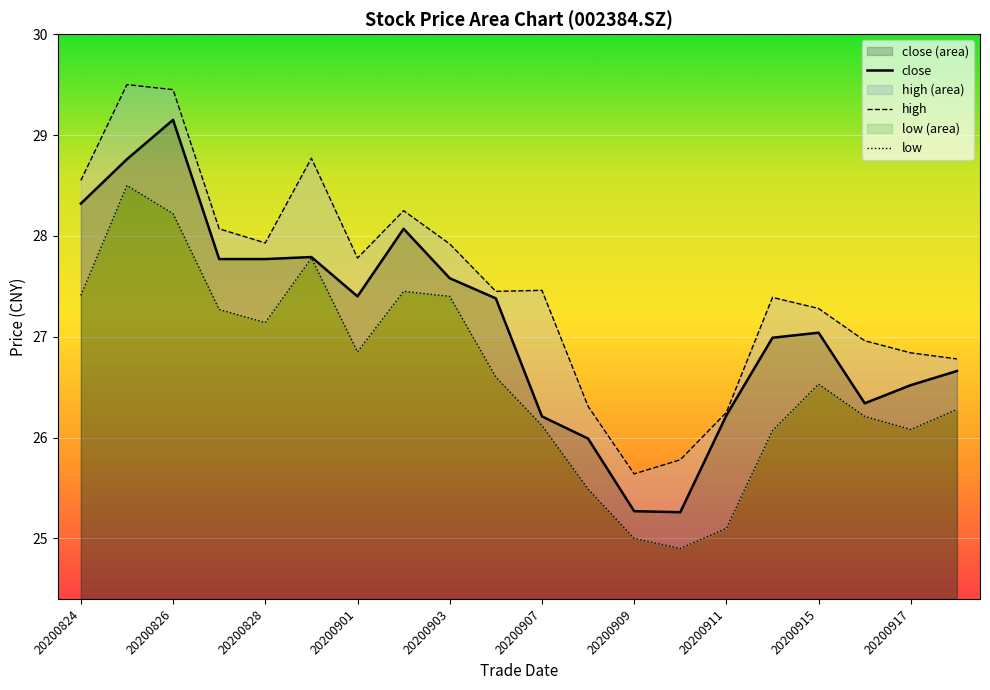

What is the difference between the highest and lowest values at 20200904?

0.8